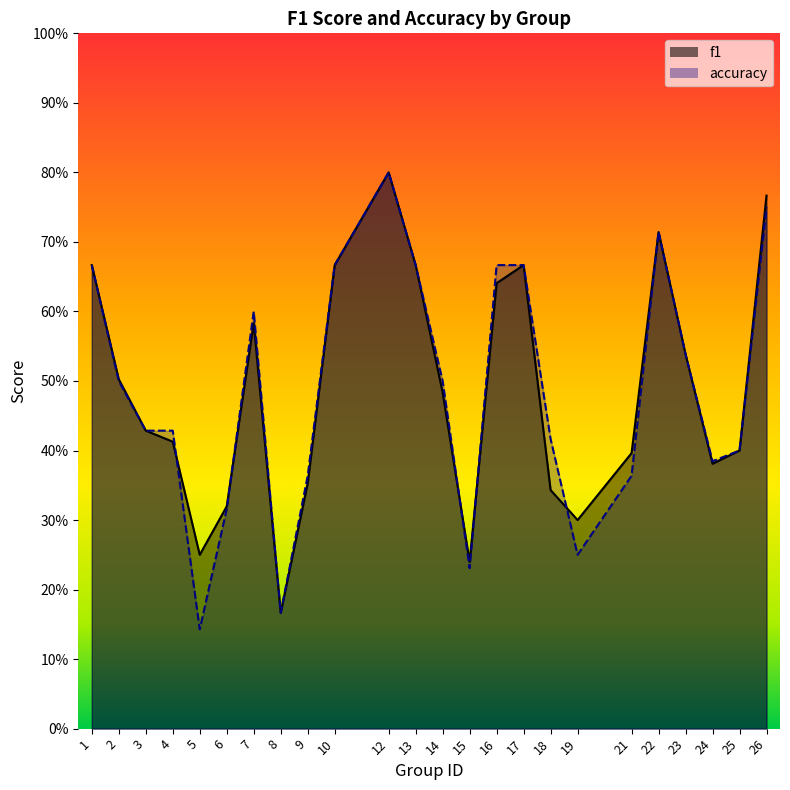

Between 14 and 25, which series saw the biggest shift?

accuracy